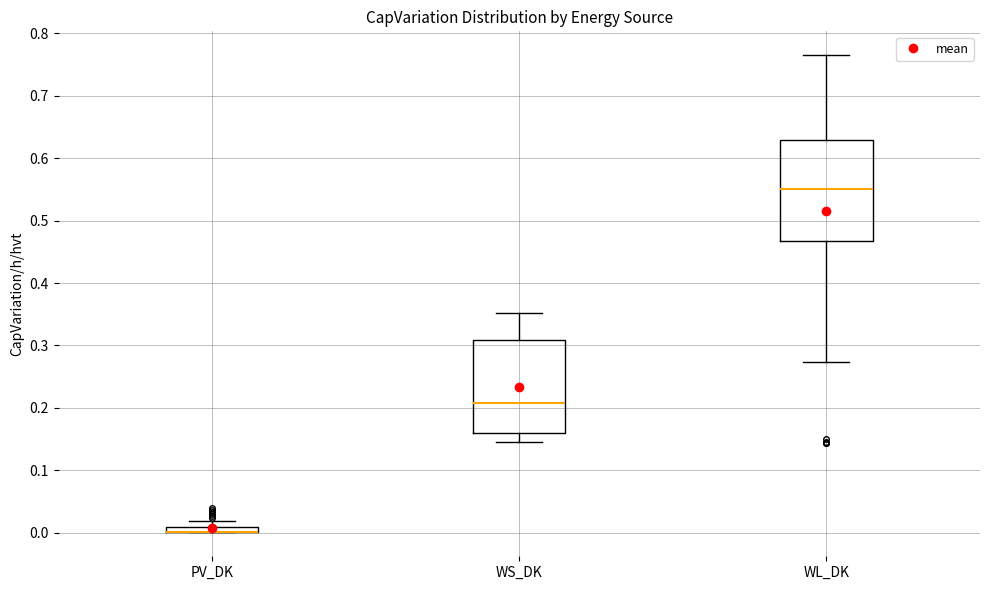

Where is the lower edge of the box for PV_DK on the y-axis? The values are not printed on the chart, so give them approximately, as read against the axis.

0.00